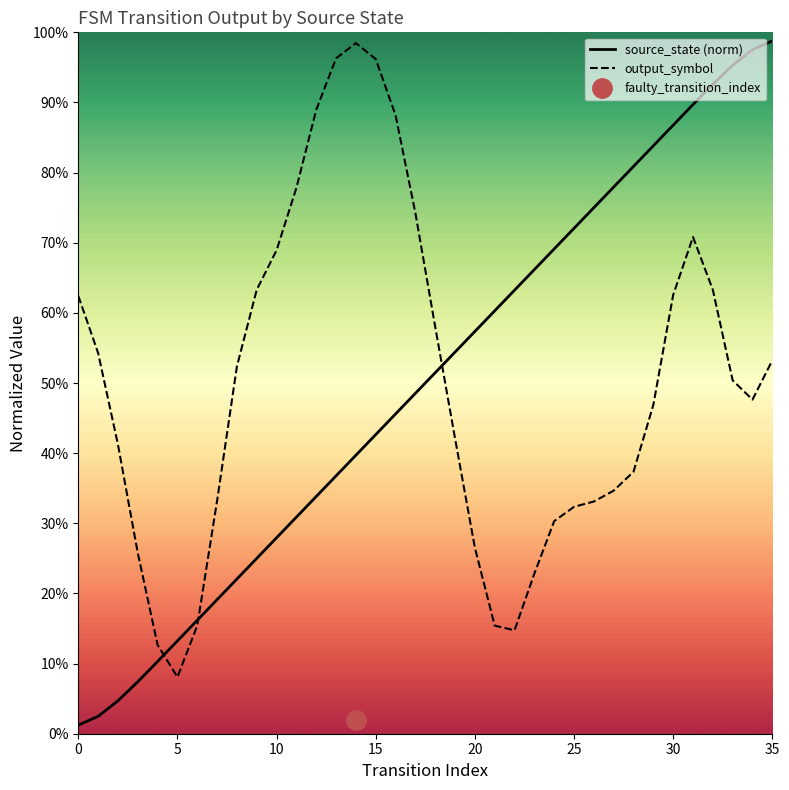

The source_state (norm) series shows 0.4 at 14. True or false?

True